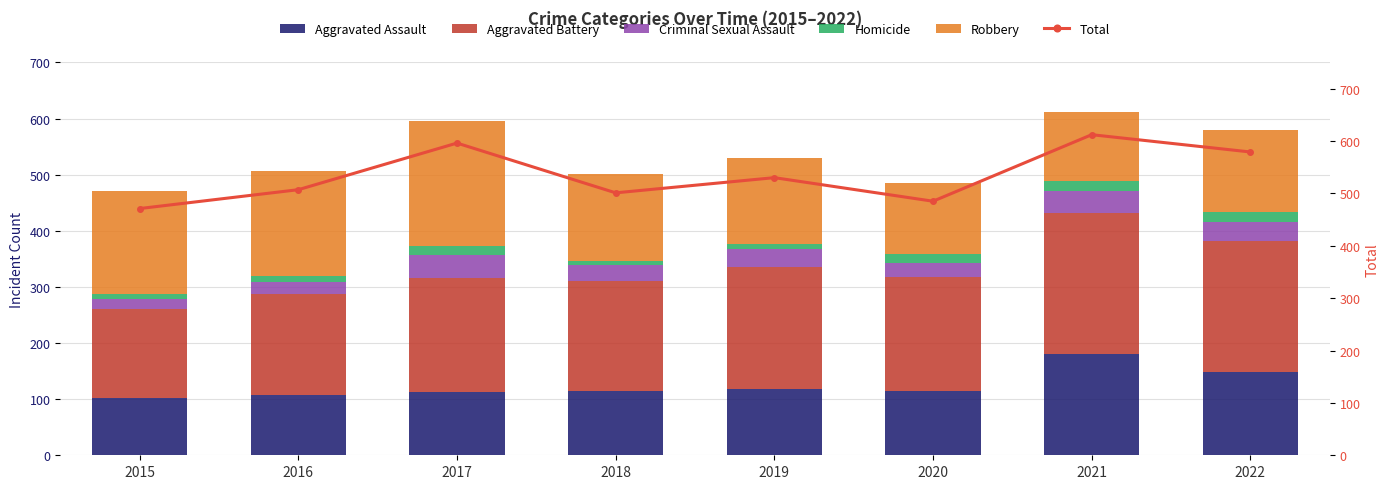

True or false: Aggravated Battery has a value of 62 at 2015.

False